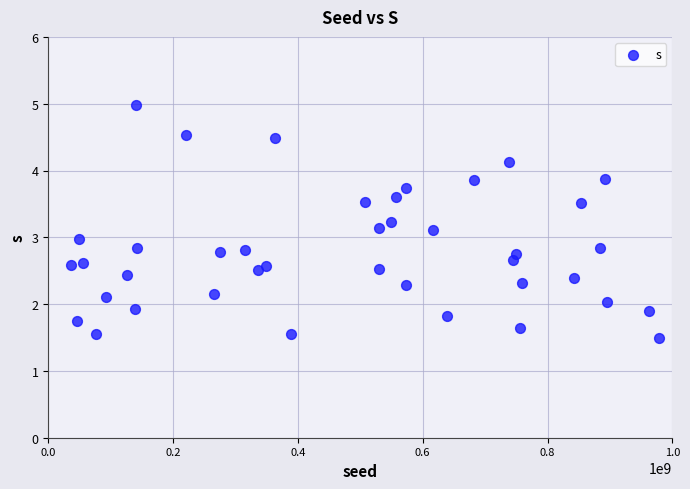

What is the range of Y values (max minus min)?

3.5